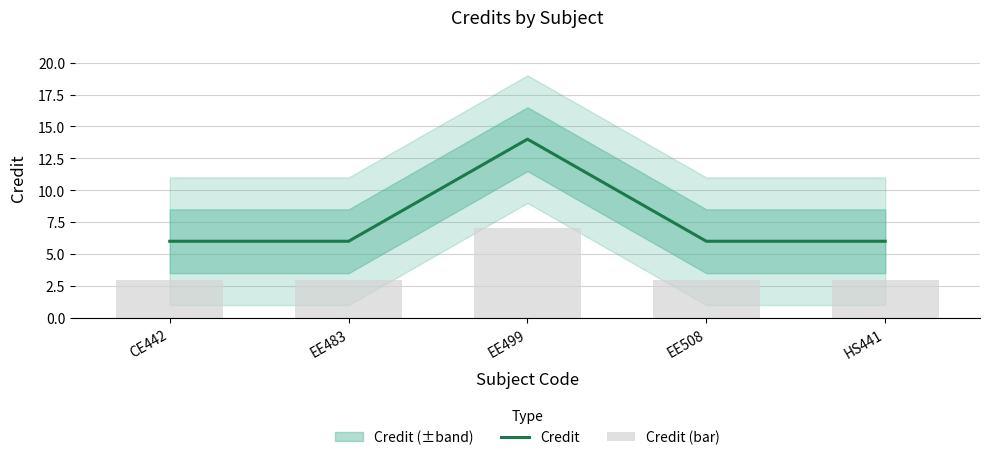

Rank the series at CE442 from lowest to highest value.

Credit (bar), Credit